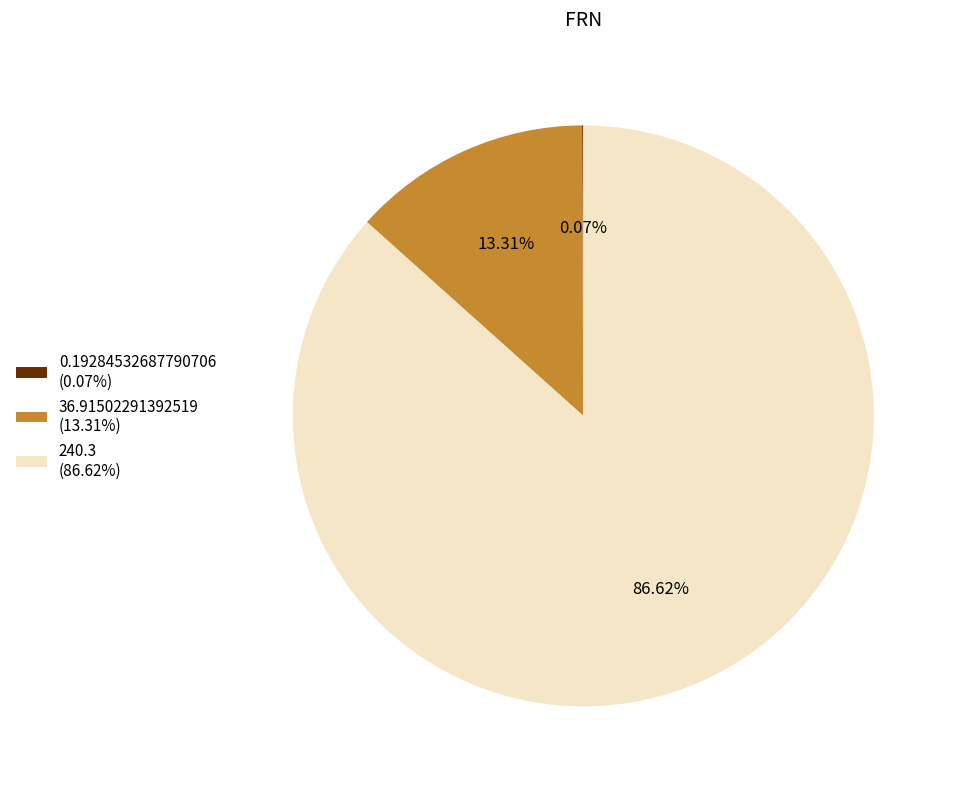

Which category accounts for the majority?

240.3 (86.62%)